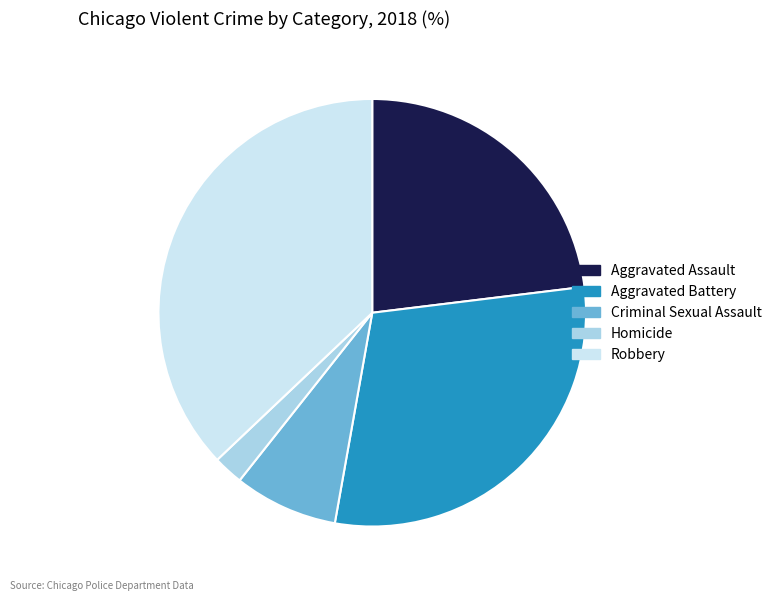

Which has a higher value, Aggravated Battery or Criminal Sexual Assault?

Aggravated Battery